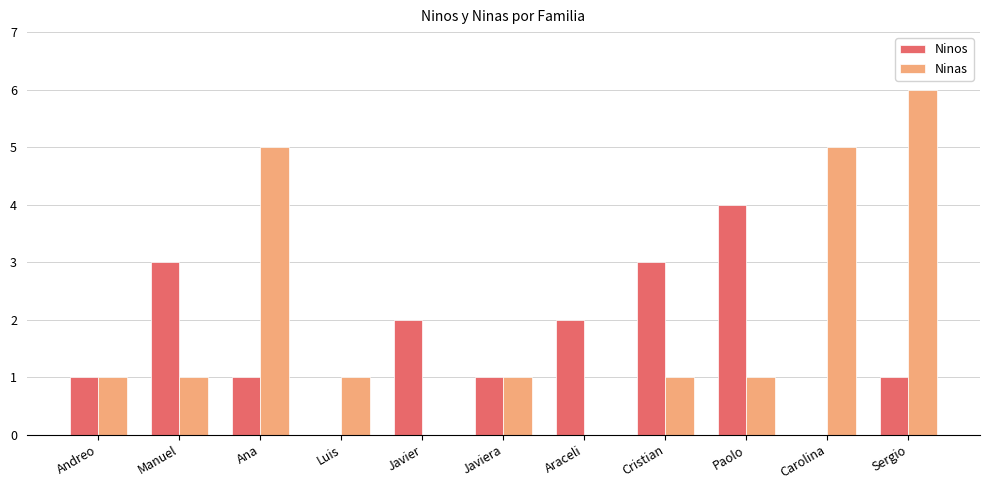

Is the value of Ninas at Carolina greater than the value of Ninos at Javier?

Yes